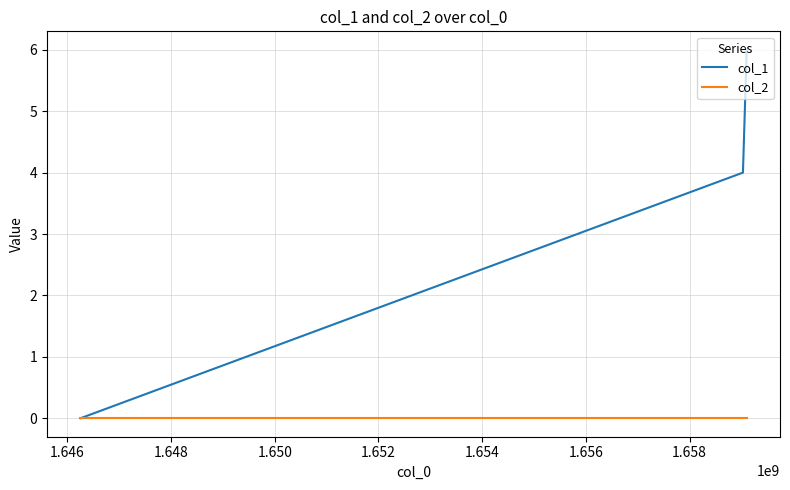

Which series has the widest spread of values?

col_1